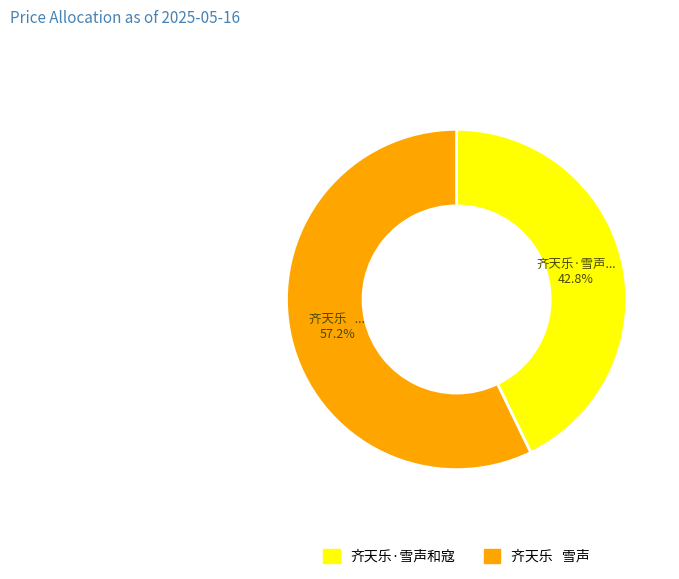

Does any single category account for the majority?

Yes